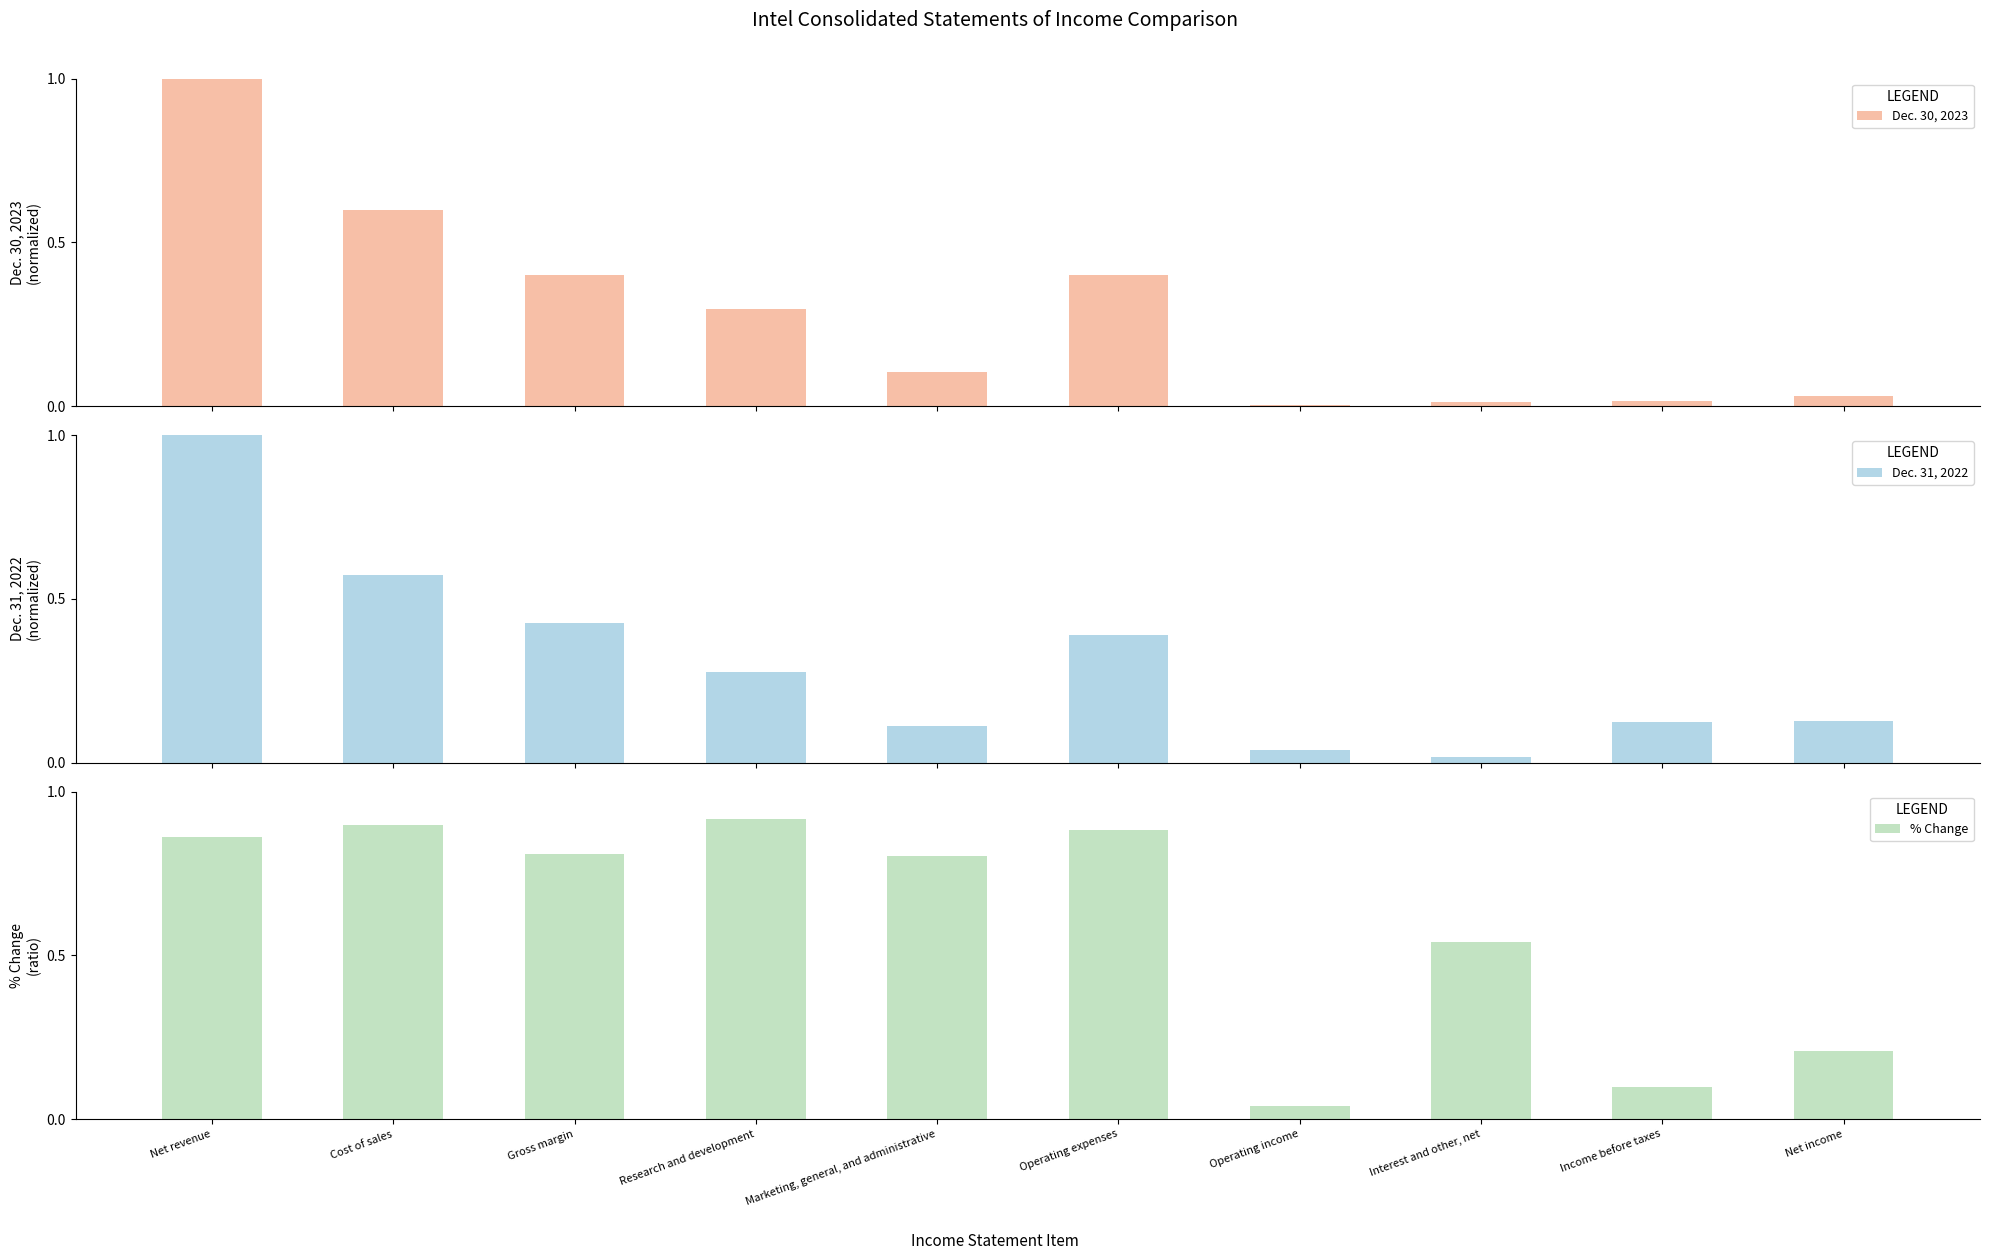

At Cost of sales, list the series in order from smallest to largest.

Dec. 31, 2022, Dec. 30, 2023, % Change